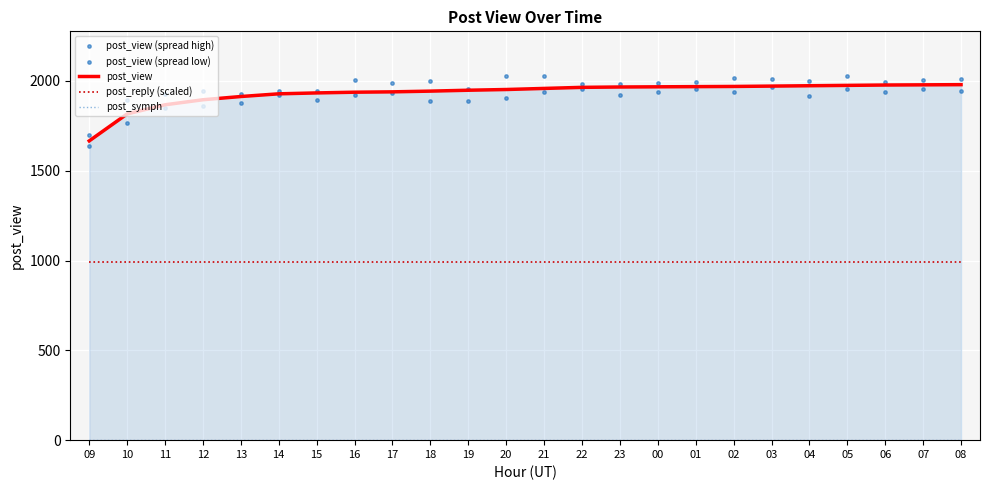

At which category is the sum across all series the highest?

05